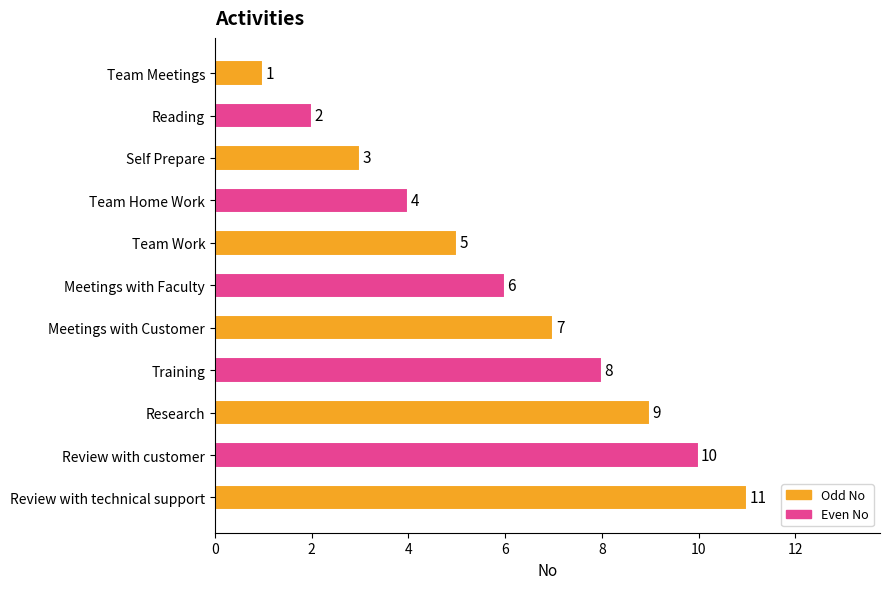

Count the values in the range 3 to 9.

7